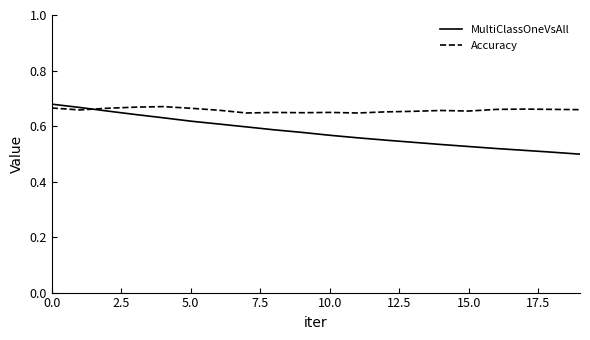

Rank the series by their average value, from highest to lowest.

Accuracy, MultiClassOneVsAll